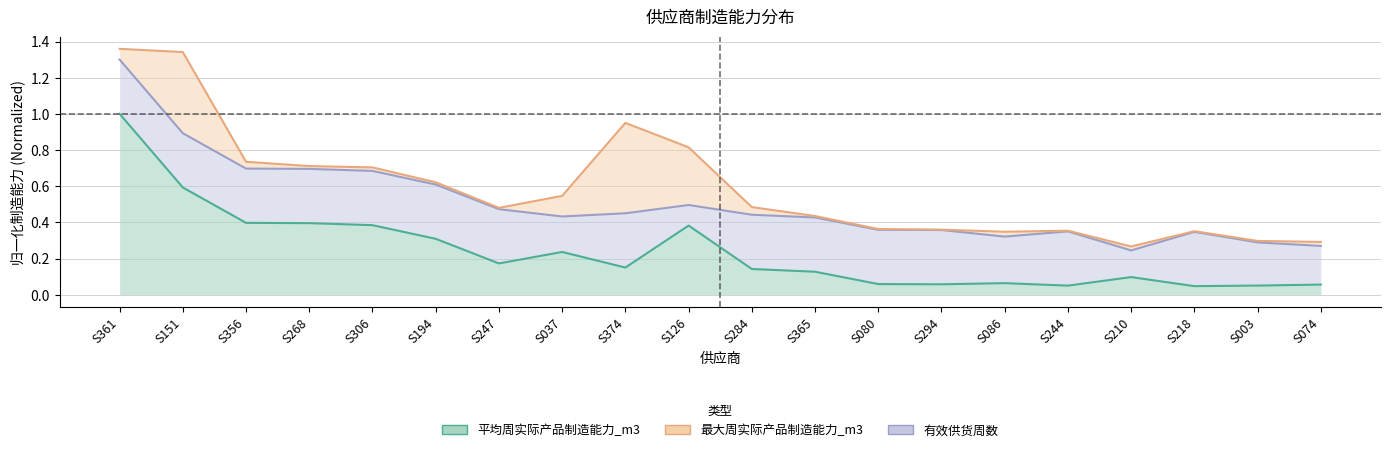

Between S268 and S194, which series saw the biggest shift?

最大周实际产品制造能力_m3